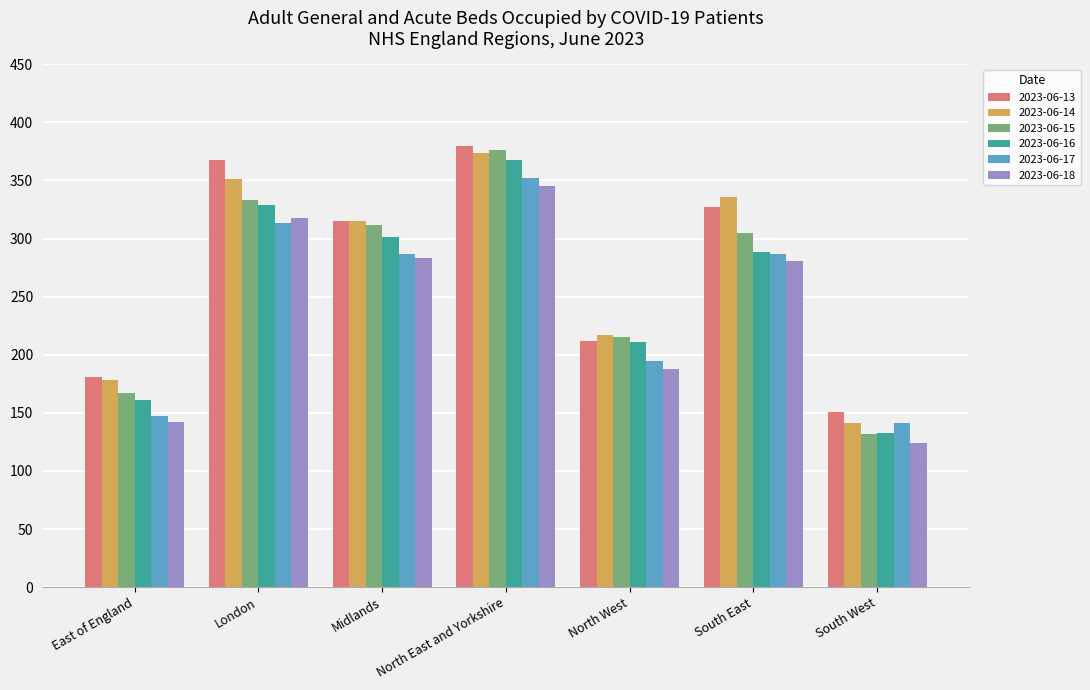

What is the value of the 2023-06-18 bar at the 1st from the left?

142